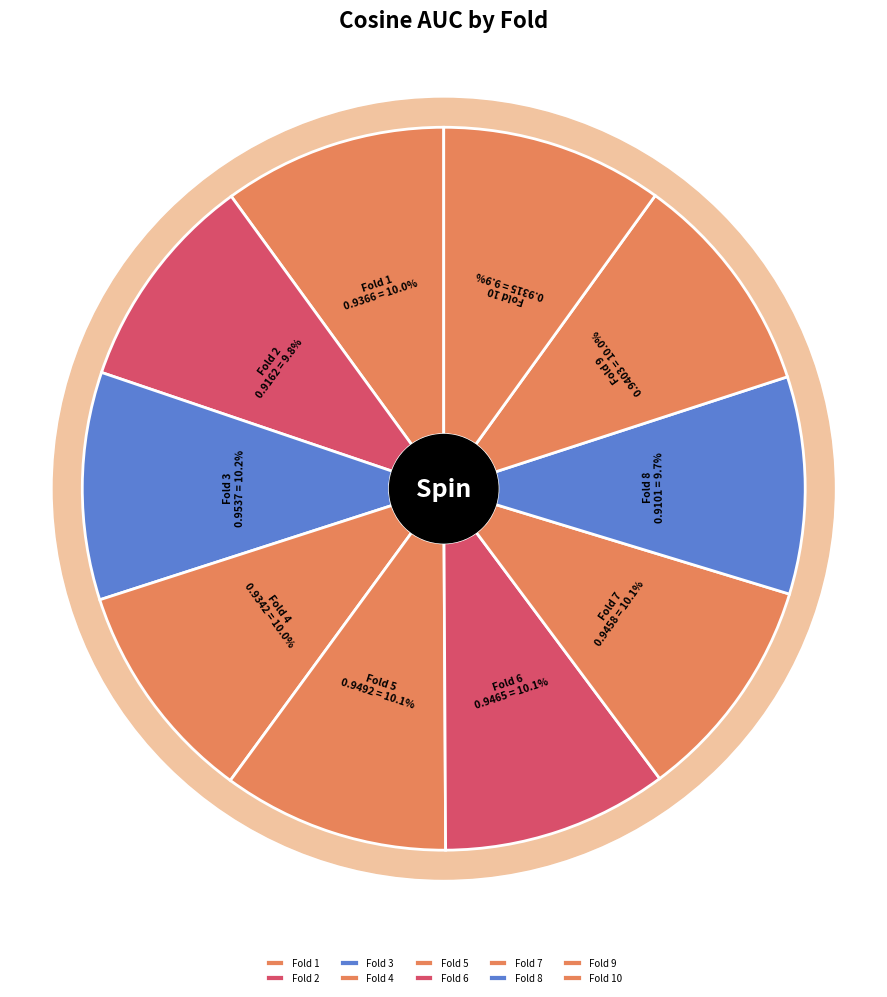

Count the number of slices in the pie.

10